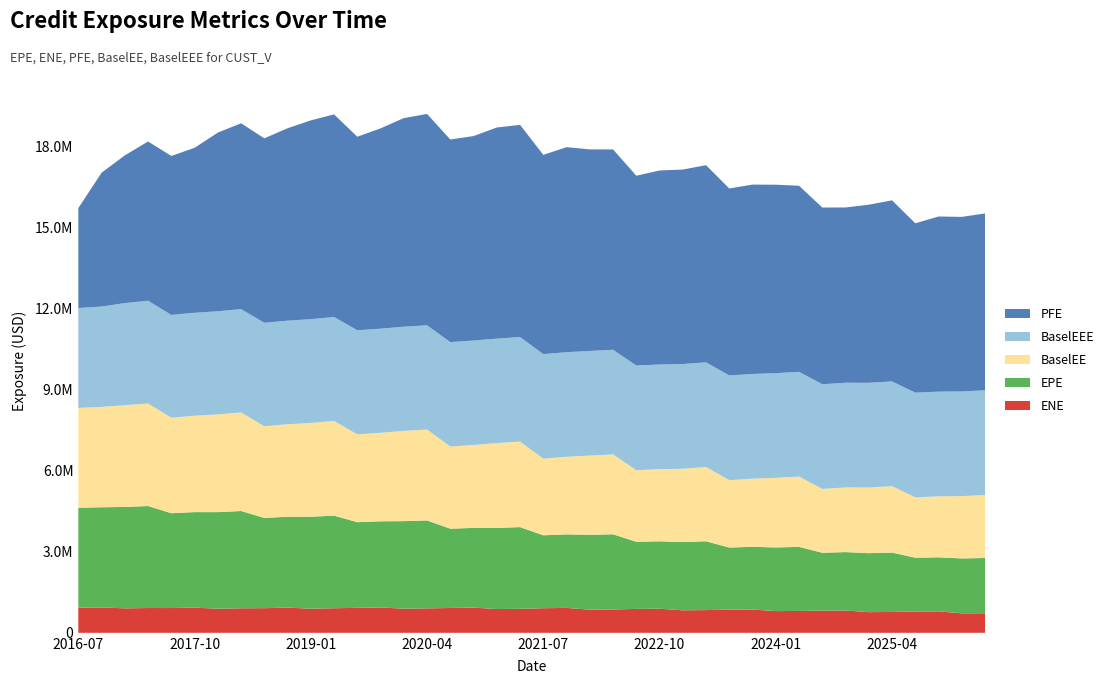

Reading right to left, transcribe all the data shown in this chart.

ENE: 2026-04-02=722980.2	2026-01-05=719700.8	2025-10-02=793714.9	2025-07-02=787955.9	2025-04-02=770763.9	2025-01-03=764519.5	2024-10-02=826153.0	2024-07-02=820669.5	2024-04-02=808761.4	2024-01-03=803131.0	2023-10-02=862500.5	2023-07-03=855430.3	2023-04-03=840546.5	2023-01-03=832842.7	2022-10-03=891848.9	2022-07-05=884616.1	2022-04-04=863620.2	2022-01-04=856851.0	2021-10-04=921551.4	2021-07-02=909786.8	2021-04-06=887604.8	2021-01-04=878887.0	2020-10-02=932522.9	2020-07-02=918933.7	2020-04-02=904163.7	2020-01-03=891800.5	2019-10-02=939078.4	2019-07-02=923423.1	2019-04-02=909362.2	2019-01-03=892251.7	2018-10-02=931591.2	2018-07-02=911866.9	2018-04-03=906965.7	2018-01-03=891096.2	2017-10-02=931903.7	2017-07-03=916427.2	2017-04-03=917435.2	2017-01-03=904834.0	2016-10-03=938756.0	2016-07-02=930409.0
EPE: 2026-04-02=2045548.9	2026-01-05=2032813.7	2025-10-02=1999591.0	2025-07-02=1990768.9	2025-04-02=2198848.9	2025-01-03=2183213.8	2024-10-02=2160529.1	2024-07-02=2142035.9	2024-04-02=2371180.3	2024-01-03=2355898.1	2023-10-02=2318739.1	2023-07-03=2300889.7	2023-04-03=2546782.2	2023-01-03=2524693.2	2022-10-03=2493713.8	2022-07-05=2484044.7	2022-04-04=2782615.7	2022-01-04=2769885.5	2021-10-04=2721676.3	2021-07-02=2698782.3	2021-04-06=3023470.6	2021-01-04=3004813.6	2020-10-02=2950677.3	2020-07-02=2933540.0	2020-04-02=3253772.7	2020-01-03=3240244.4	2019-10-02=3187141.4	2019-07-02=3170110.2	2019-04-02=3427008.8	2019-01-03=3402740.9	2018-10-02=3363430.6	2018-07-02=3340685.9	2018-04-03=3600769.1	2018-01-03=3575470.6	2017-10-02=3534603.6	2017-07-03=3509179.4	2017-04-03=3774464.4	2017-01-03=3752444.7	2016-10-03=3707296.6	2016-07-02=3696438.0
PFE: 2026-04-02=6545047.4	2026-01-05=6459092.2	2025-10-02=6481873.9	2025-07-02=6265239.7	2025-04-02=6702823.3	2025-01-03=6589933.7	2024-10-02=6486554.4	2024-07-02=6539293.6	2024-04-02=6887498.0	2024-01-03=6973755.0	2023-10-02=7007429.0	2023-07-03=6919591.0	2023-04-03=7294971.0	2023-01-03=7198362.0	2022-10-03=7179835.0	2022-07-05=7024764.0	2022-04-04=7413567.0	2022-01-04=7458724.0	2021-10-04=7588749.0	2021-07-02=7373019.0	2021-04-06=7852392.0	2021-01-04=7813294.0	2020-10-02=7566264.0	2020-07-02=7498664.0	2020-04-02=7821912.0	2020-01-03=7719643.0	2019-10-02=7412476.0	2019-07-02=7162637.0	2019-04-02=7499132.0	2019-01-03=7355240.0	2018-10-02=7120748.7	2018-07-02=6825853.3	2018-04-03=6876866.4	2018-01-03=6611857.6	2017-10-02=6104688.9	2017-07-03=5881540.0	2017-04-03=5893281.4	2017-01-03=5466110.0	2016-10-03=4952100.0	2016-07-02=3696438.0
BaselEE: 2026-04-02=2330950.8	2026-01-05=2305644.0	2025-10-02=2256426.6	2025-07-02=2235439.3	2025-04-02=2457743.1	2025-01-03=2429295.8	2024-10-02=2392761.4	2024-07-02=2361303.1	2024-04-02=2602677.1	2024-01-03=2574919.9	2023-10-02=2523182.9	2023-07-03=2493035.0	2023-04-03=2748380.7	2023-01-03=2713719.3	2022-10-03=2669538.0	2022-07-05=2648646.9	2022-04-04=2956056.1	2022-01-04=2931914.2	2021-10-04=2870265.1	2021-07-02=2835439.9	2021-04-06=3166452.1	2021-01-04=3136313.3	2020-10-02=3069212.5	2020-07-02=3041199.8	2020-04-02=3363648.2	2020-01-03=3340283.6	2019-10-02=3276050.7	2019-07-02=3249309.3	2019-04-02=3504151.8	2019-01-03=3471118.9	2018-10-02=3422560.8	2018-07-02=3391212.6	2018-04-03=3647735.4	2018-01-03=3614688.6	2017-10-02=3565854.0	2017-07-03=3533549.5	2017-04-03=3793779.4	2017-01-03=3765161.4	2016-10-03=3713613.6	2016-07-02=3696438.0
BaselEEE: 2026-04-02=3874332.8	2026-01-05=3874332.8	2025-10-02=3874332.8	2025-07-02=3874332.8	2025-04-02=3874332.8	2025-01-03=3874332.8	2024-10-02=3874332.8	2024-07-02=3874332.8	2024-04-02=3874332.8	2024-01-03=3874332.8	2023-10-02=3874332.8	2023-07-03=3874332.8	2023-04-03=3874131.8	2023-01-03=3874131.8	2022-10-03=3873112.8	2022-07-05=3873112.8	2022-04-04=3871740.0	2022-01-04=3871740.0	2021-10-04=3869825.5	2021-07-02=3869825.5	2021-04-06=3867134.4	2021-01-04=3865608.1	2020-10-02=3863211.7	2020-07-02=3863211.7	2020-04-02=3857275.3	2020-01-03=3855030.3	2019-10-02=3852045.8	2019-07-02=3852045.8	2019-04-02=3844880.6	2019-01-03=3840988.9	2018-10-02=3833335.5	2018-07-02=3828744.6	2018-04-03=3823125.4	2018-01-03=3817548.6	2017-10-02=3810035.0	2017-07-03=3804907.5	2017-04-03=3802479.4	2017-01-03=3779041.4	2016-10-03=3713613.6	2016-07-02=3696438.0